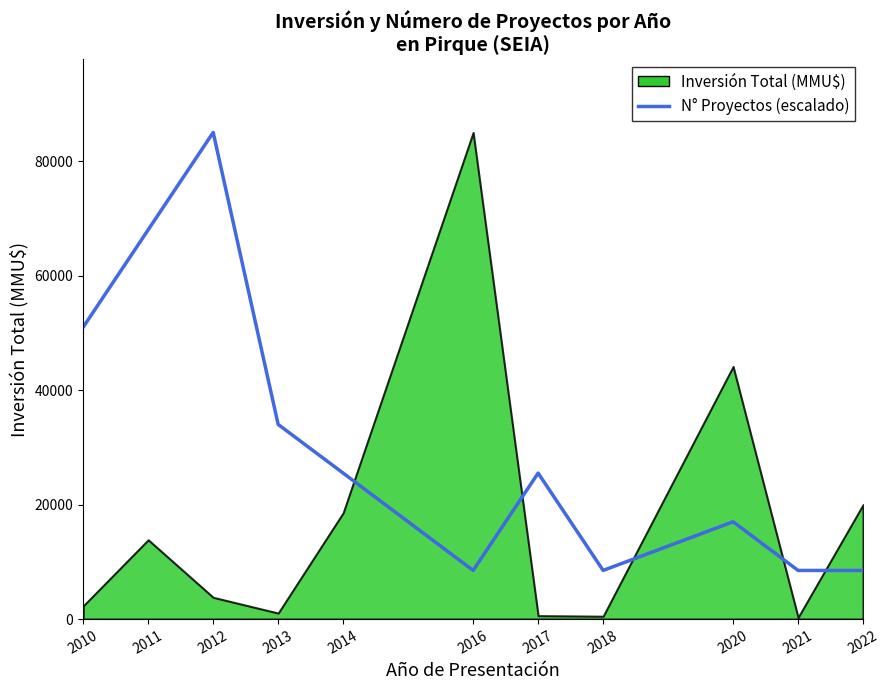

True or false: there are more than 0 points higher than both neighbors.

True